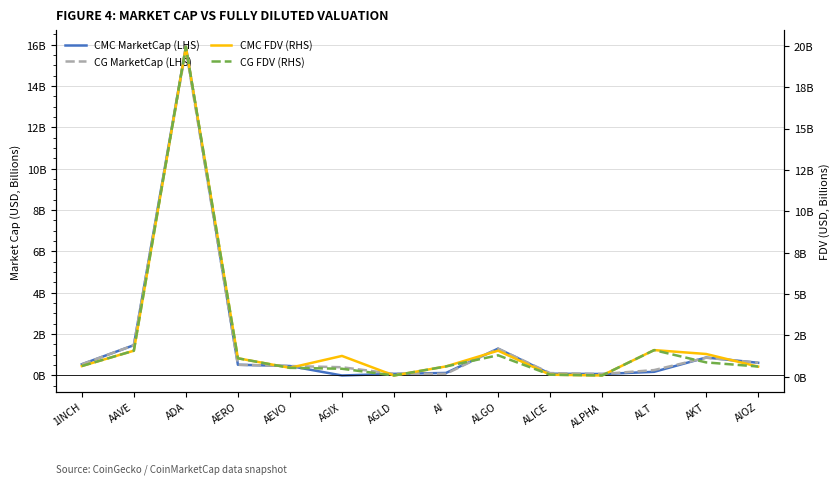

The CG FDV (RHS) series shows 2.5 at ALT. True or false?

False